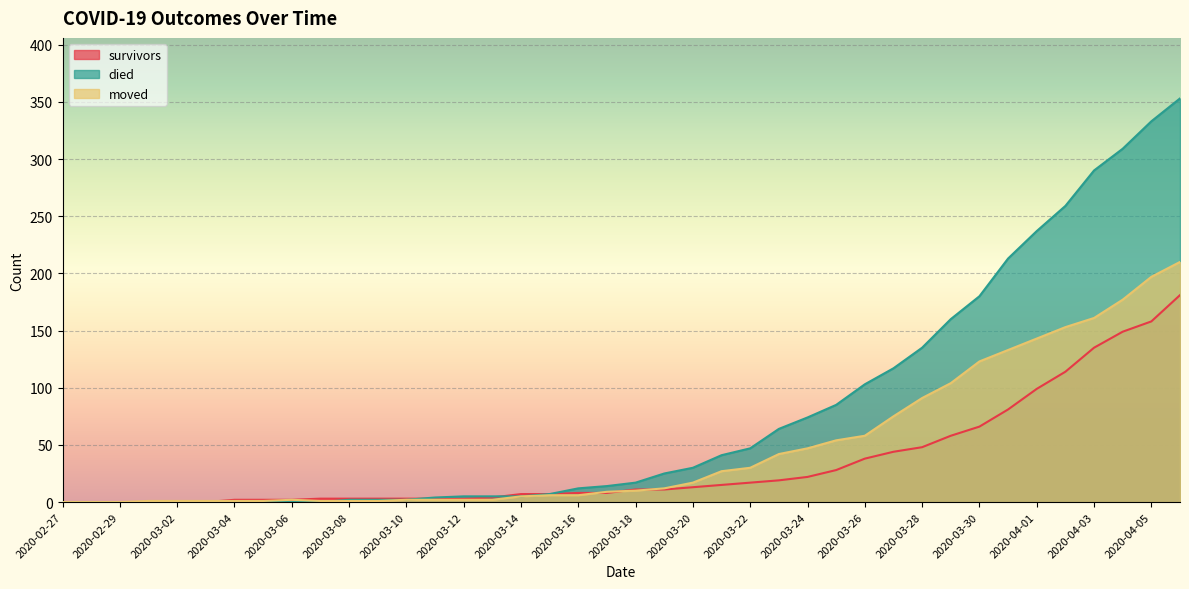

How many values in the died series exceed 17?

19